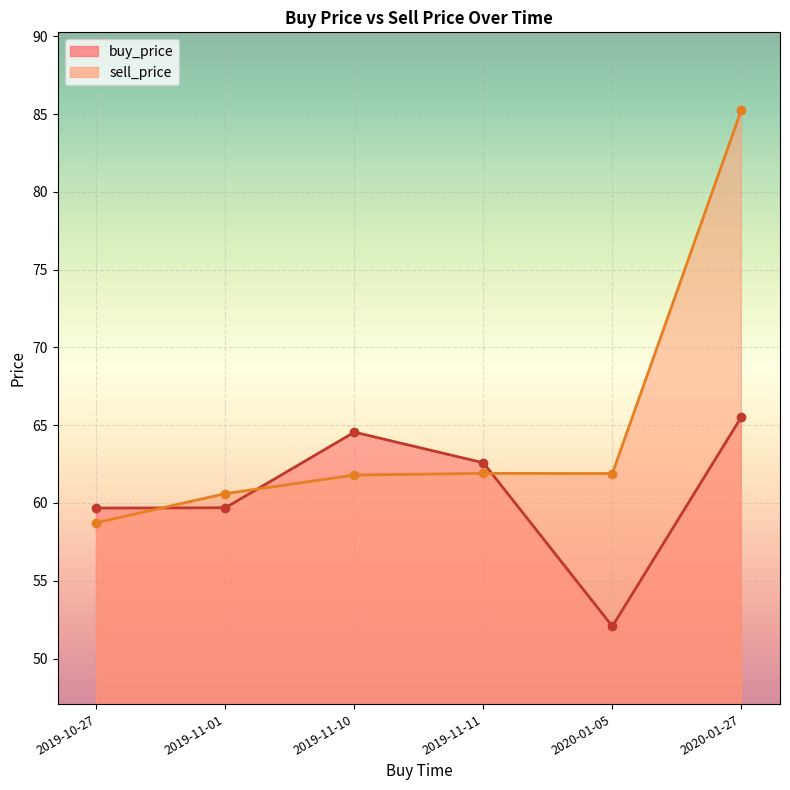

What is the average value of the buy_price series?

60.7